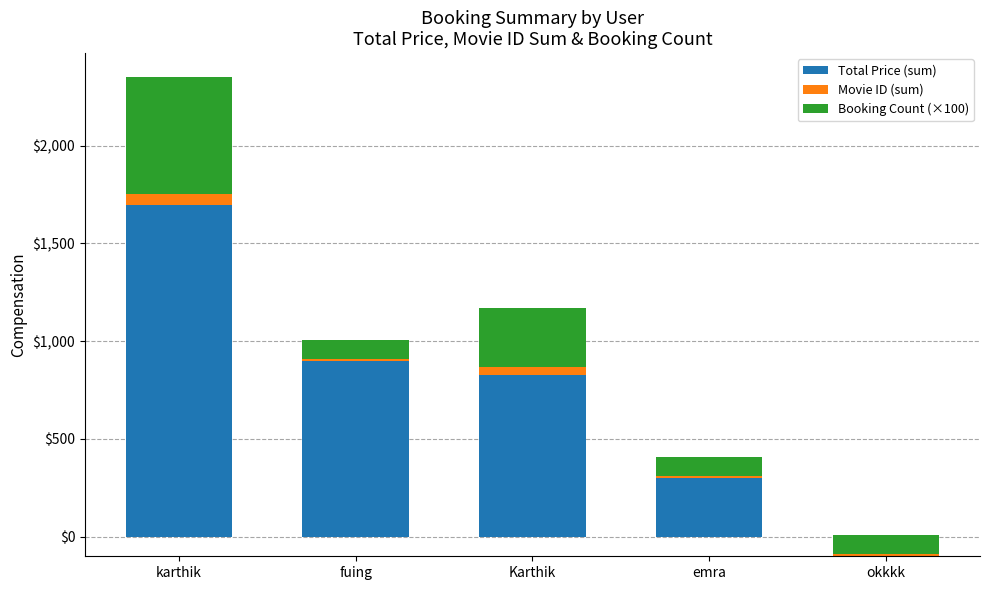

How many Booking Count (×100) values are between 100 and 300?

4